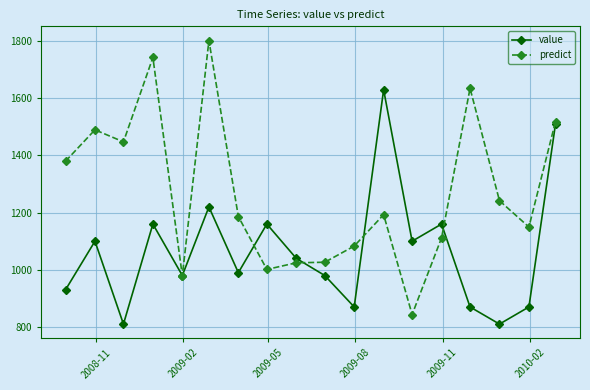

After their last crossing, which series has the higher values: predict or value?

predict